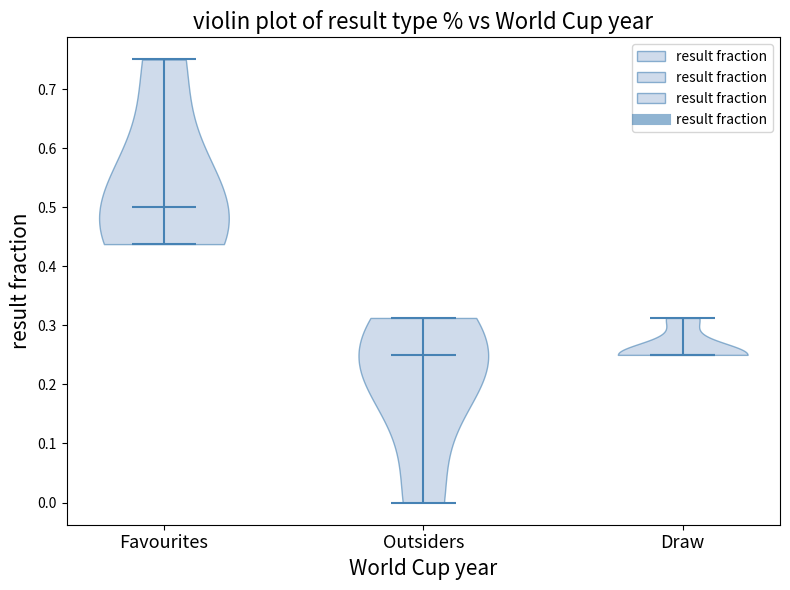

What is the lowest point the violin for Favourites reaches on the y-axis? The values are not printed on the chart, so give them approximately, as read against the axis.

0.44